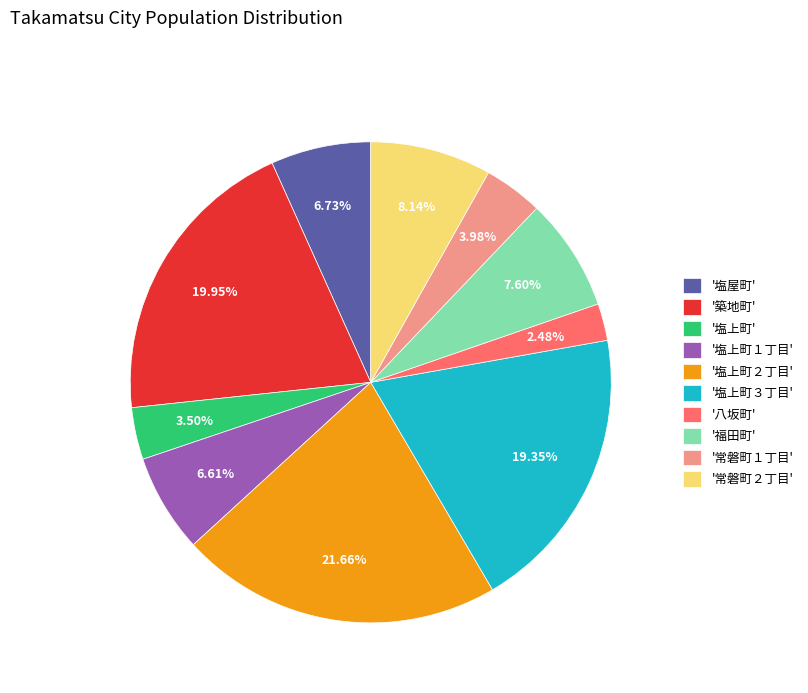

Is there a majority slice in this chart?

No